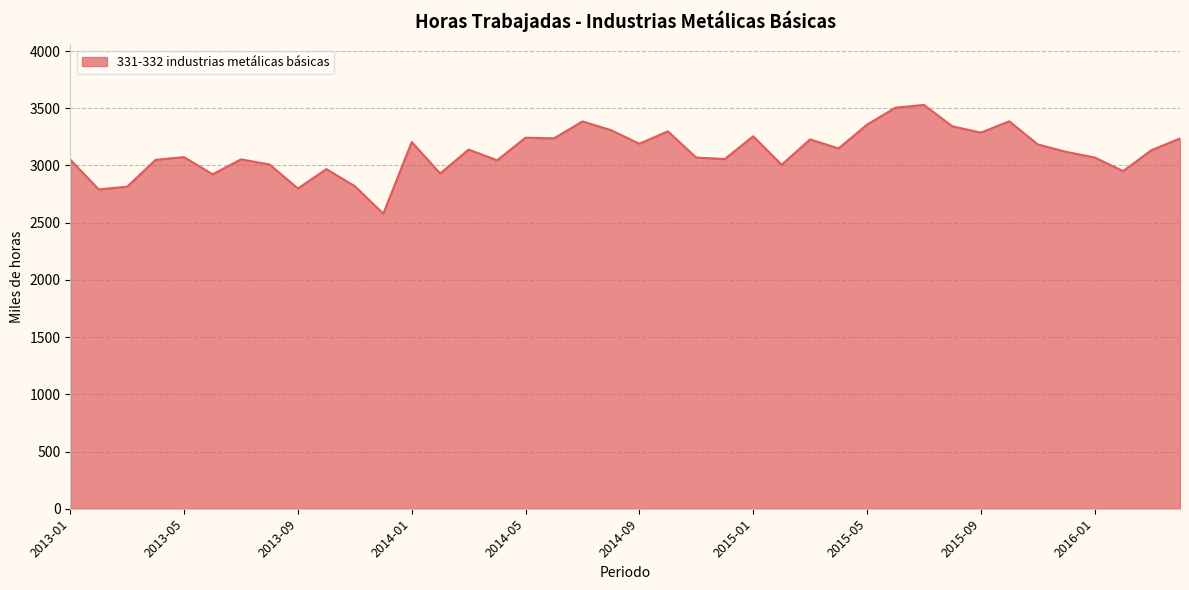

What is the greatest value displayed?

3528.8